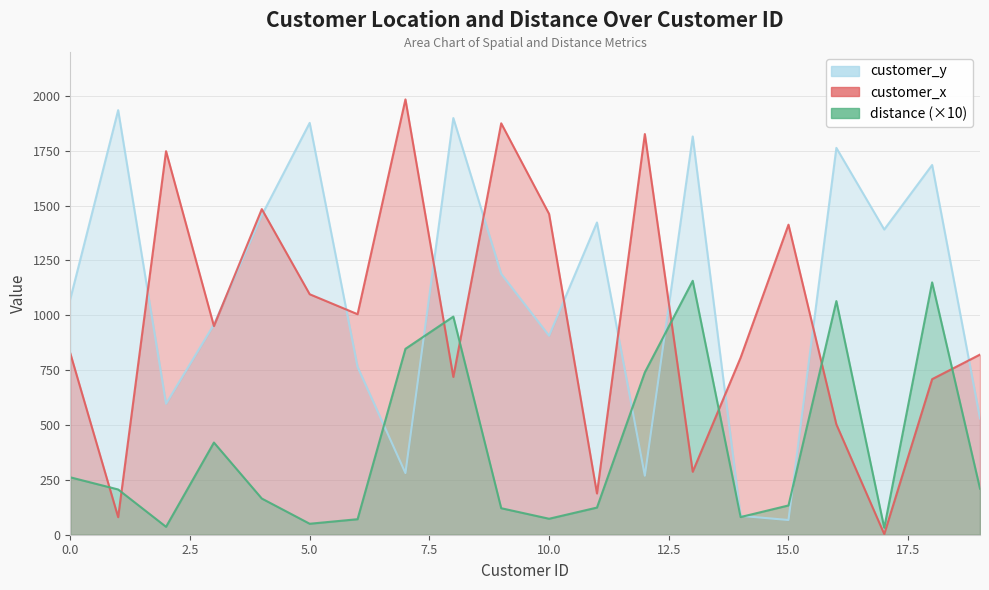

Which series has the largest range (max minus min)?

customer_x